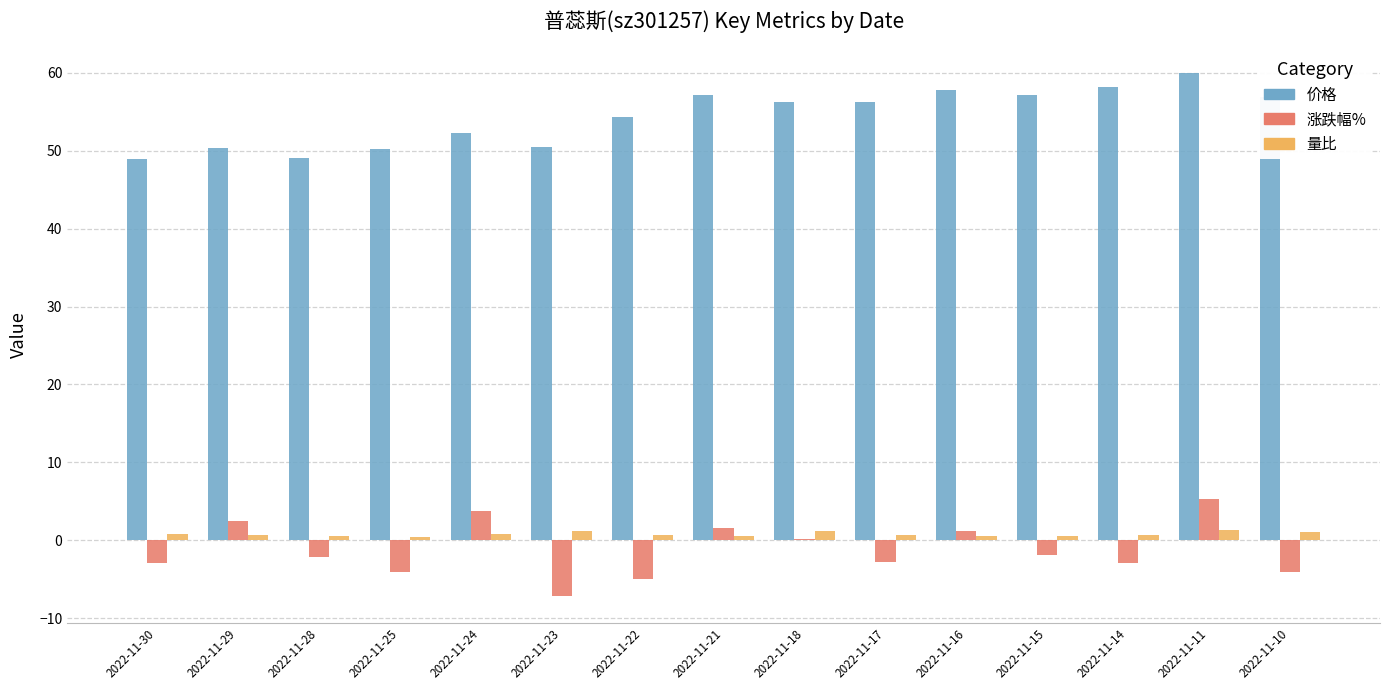

At which category is the sum across all series the highest?

2022-11-11